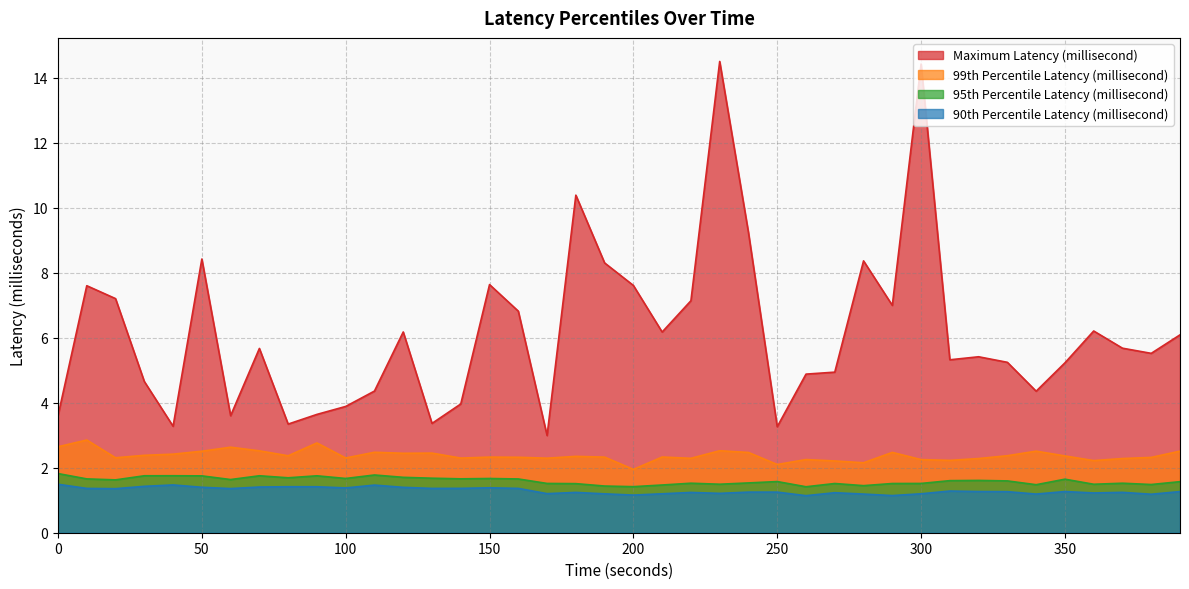

List the labels in order of 90th Percentile Latency (millisecond) value, largest first.

0, 40, 110, 30, 80, 90, 70, 50, 120, 150, 100, 140, 160, 10, 130, 60, 20, 310, 320, 350, 390, 330, 240, 250, 370, 180, 220, 270, 360, 230, 170, 210, 300, 190, 280, 340, 380, 200, 290, 260